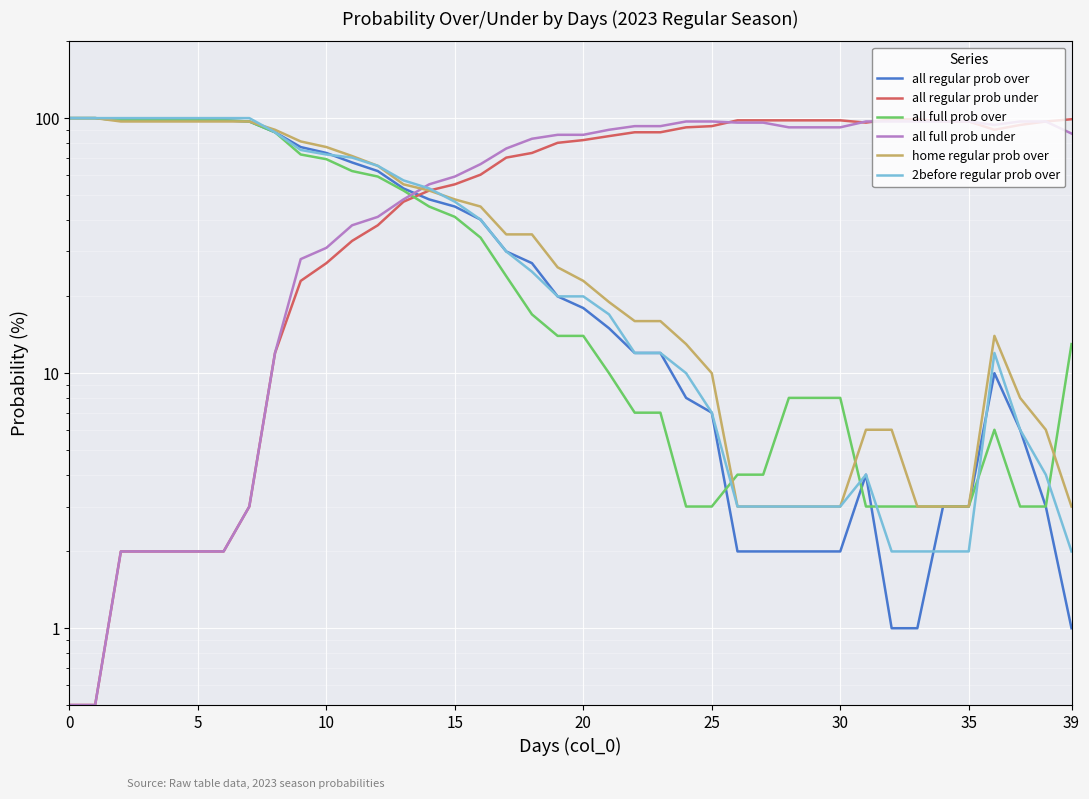

True or false: all regular prob under and all full prob under cross at least once.

True